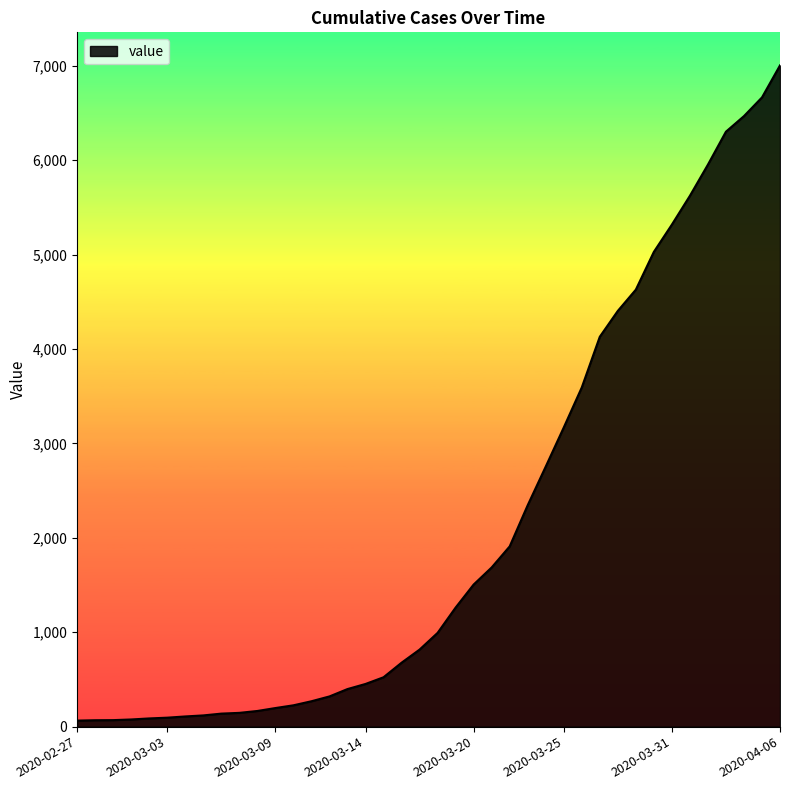

Count the number of categories in the chart.

40